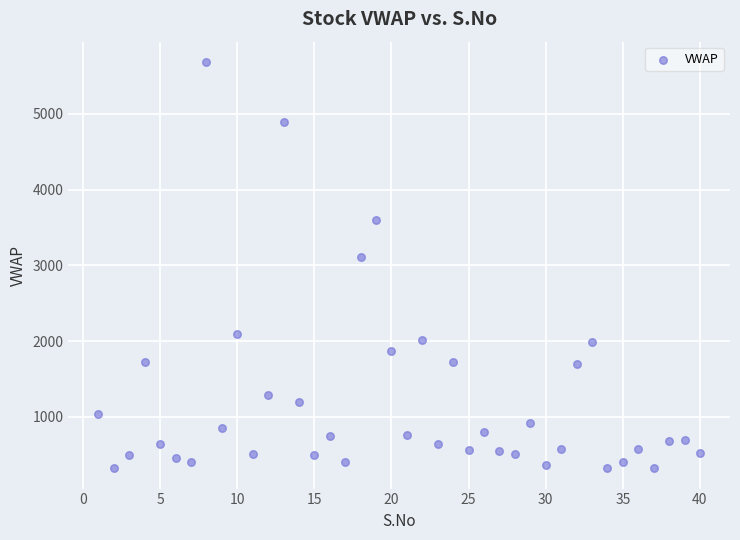

What is the range of X values (max minus min)?

39.0